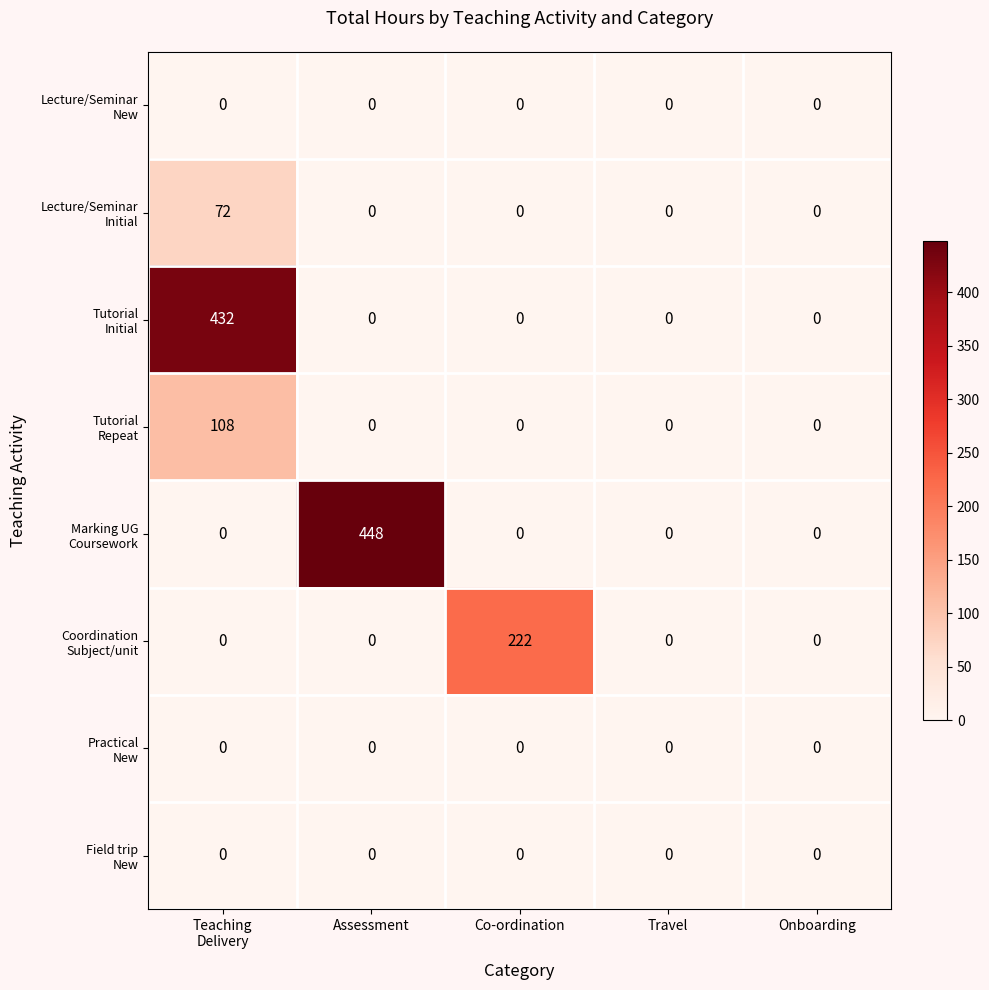

At how many categories does at least one series exceed 52?

3